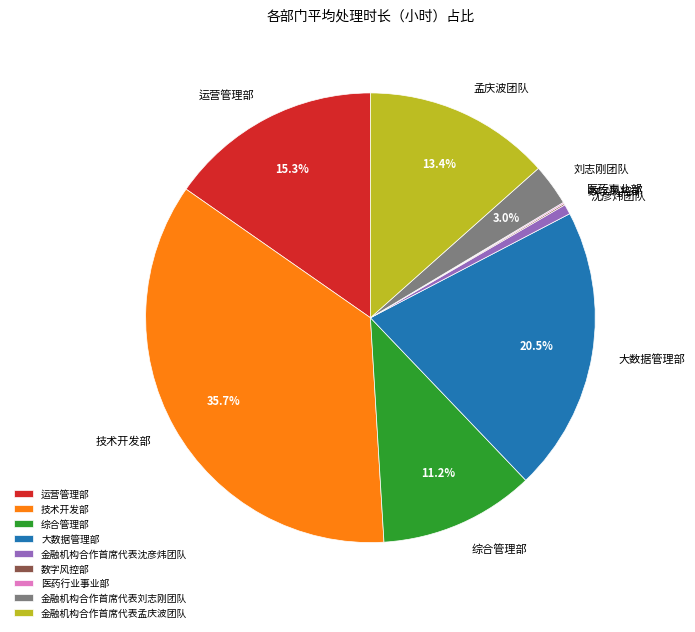

Is 金融机构合作首席代表沈彦炜团队 the majority of the pie?

No